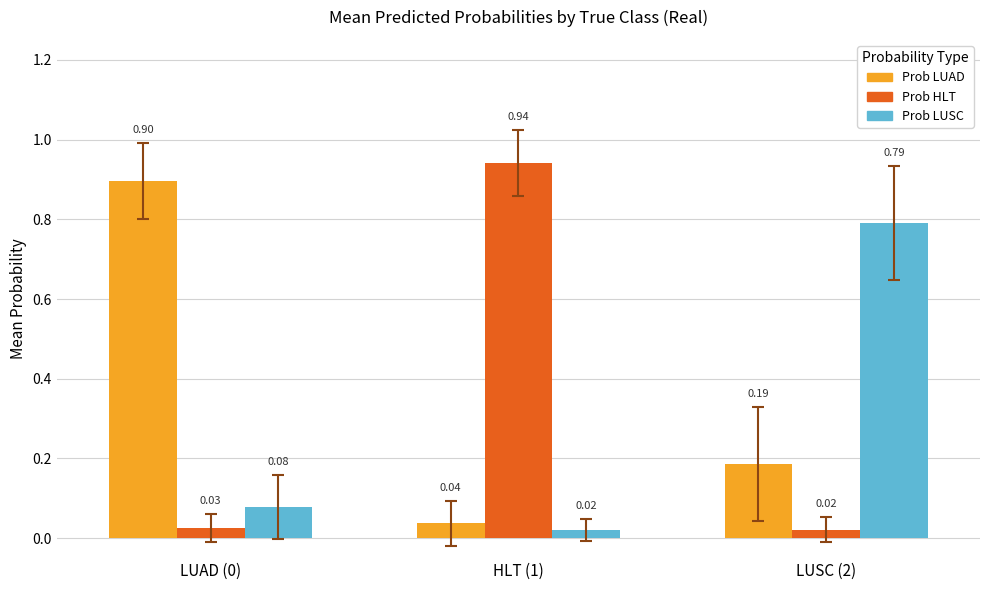

How many series are shown in this chart?

3